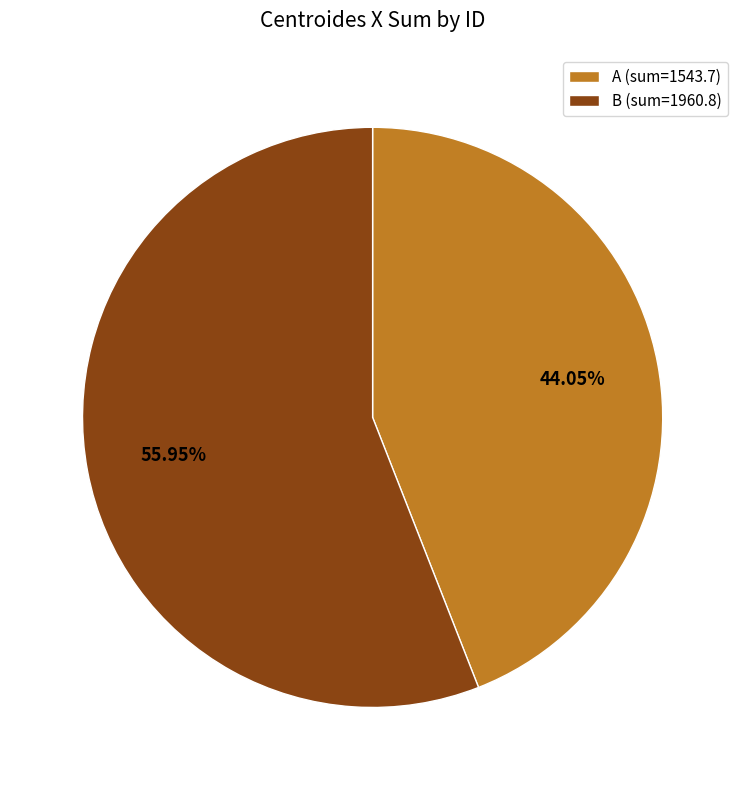

Combined, do B (sum=1960.8) and A (sum=1543.7) account for over 50%?

Yes